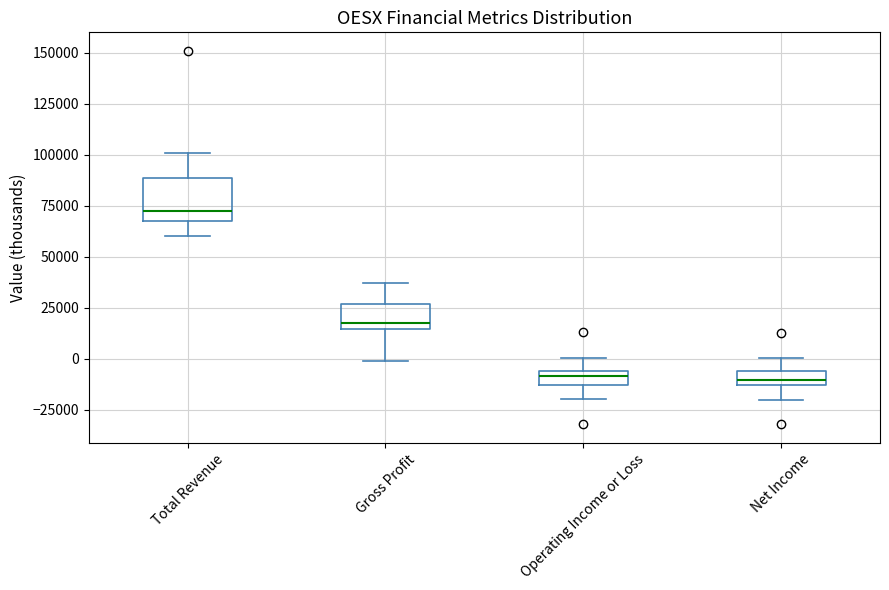

Comparing the boxes themselves (not the whiskers), which one is the tallest?

Total Revenue